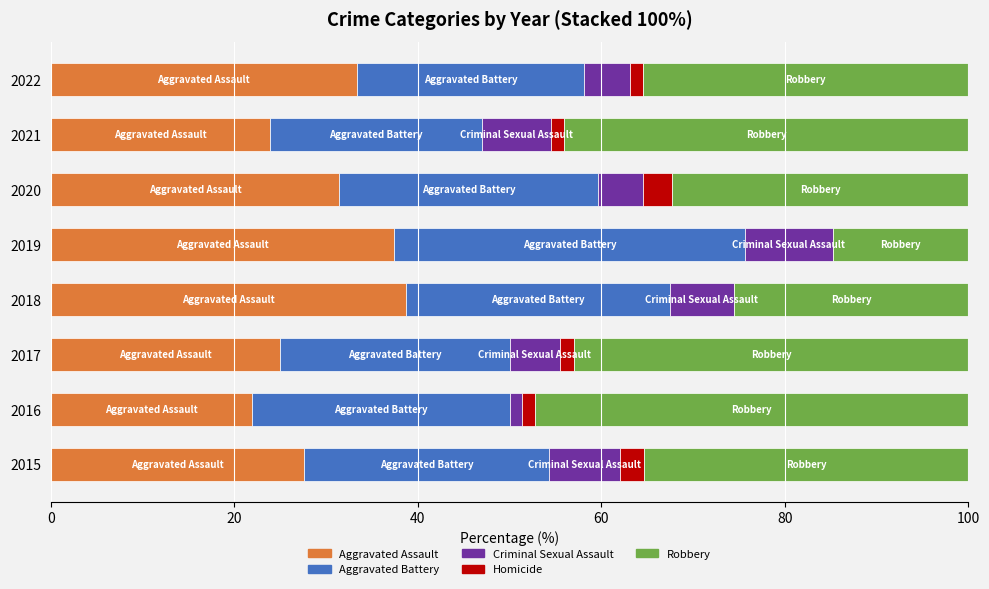

Is it true that Aggravated Assault equals 27.6 at 2015?

True